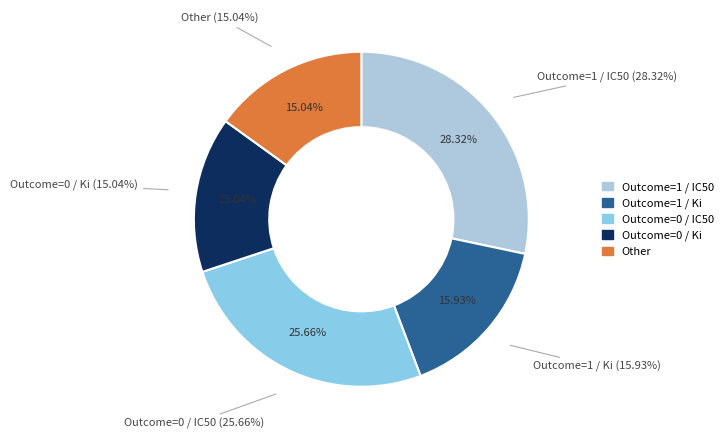

What percentage is the Outcome=1 / IC50 slice, to the nearest percent?

28%